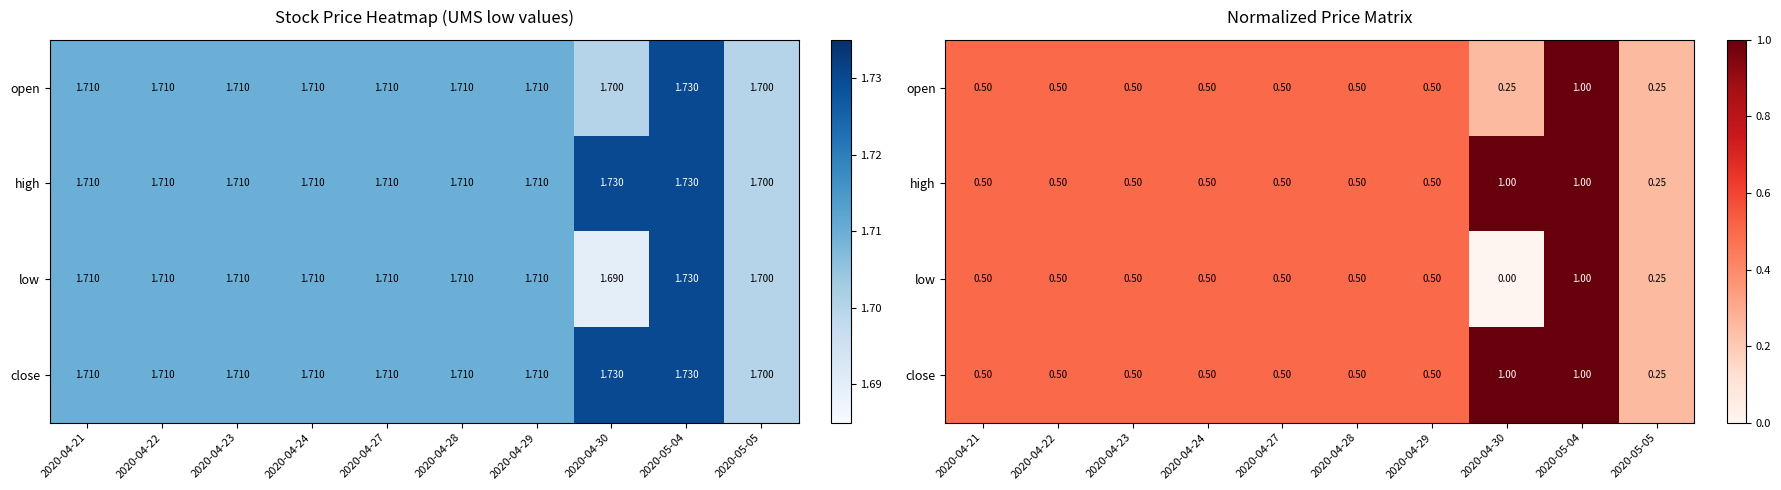

At which label does close reach its peak?

2020-04-30